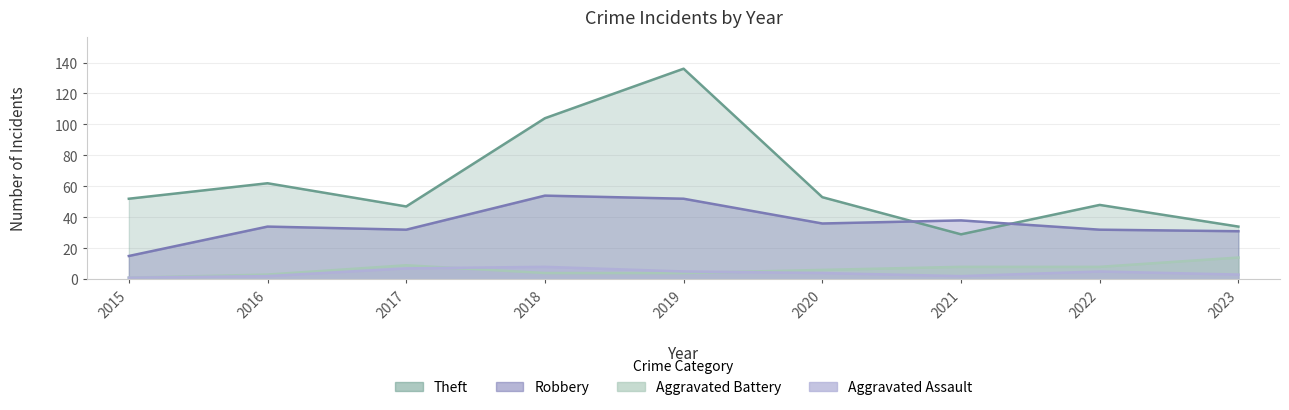

What is the sum of all Aggravated Assault values?

37